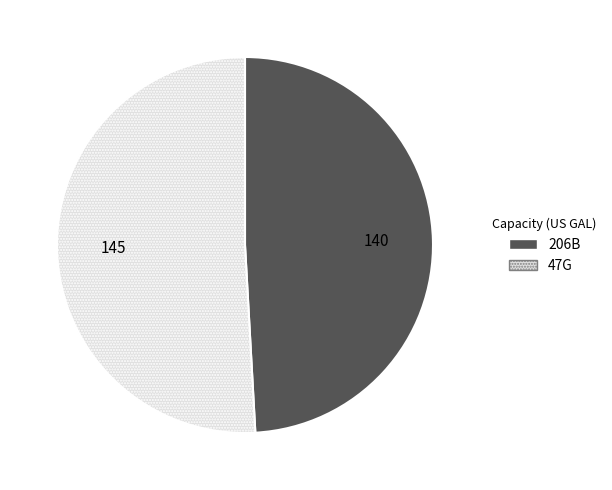

True or false: 206B accounts for 49% of the total.

True